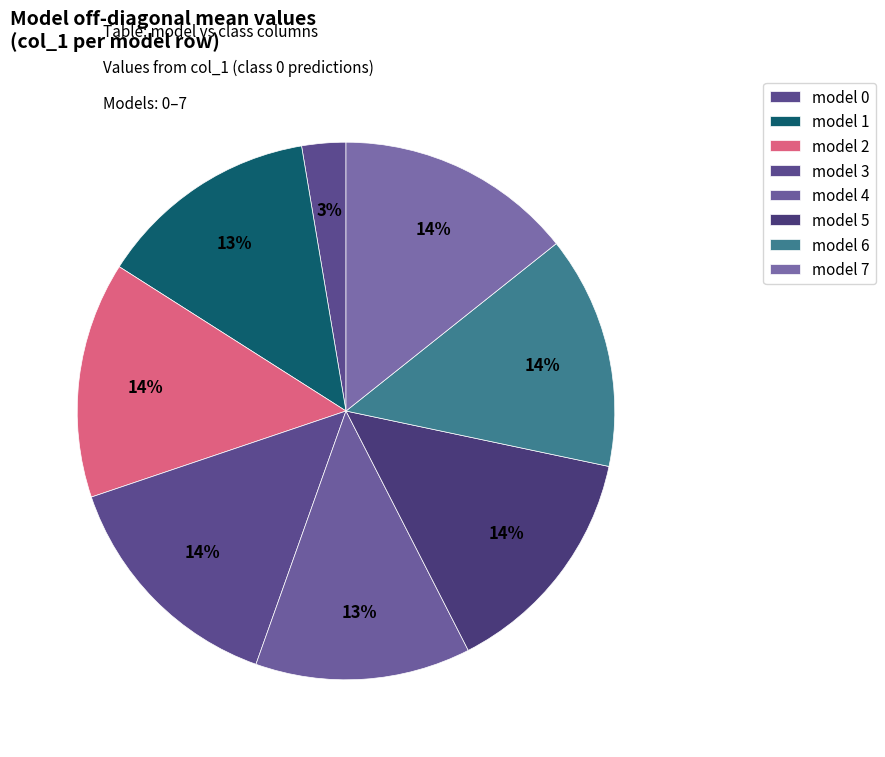

How many segments does this pie chart have?

8